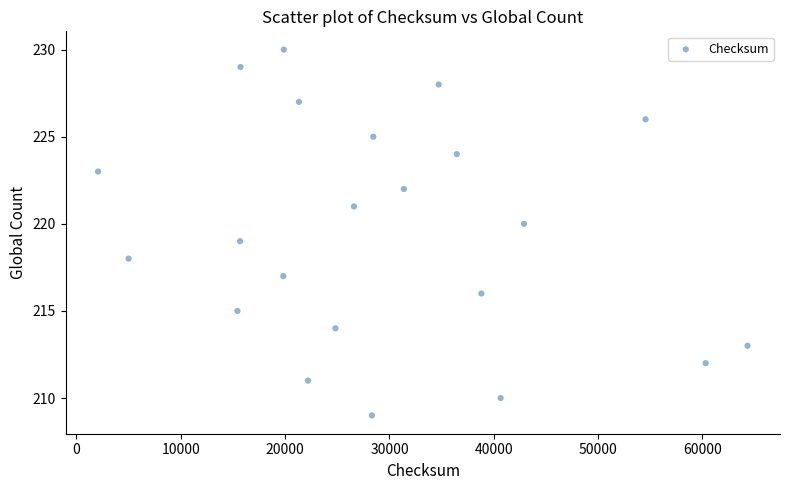

What is the range of Y values (max minus min)?

21